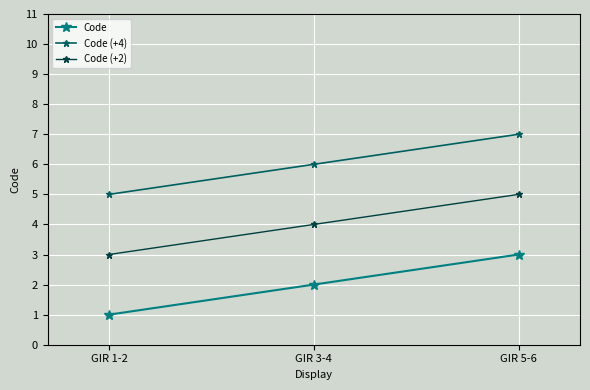

What is the total value across all series at GIR 3-4?

12